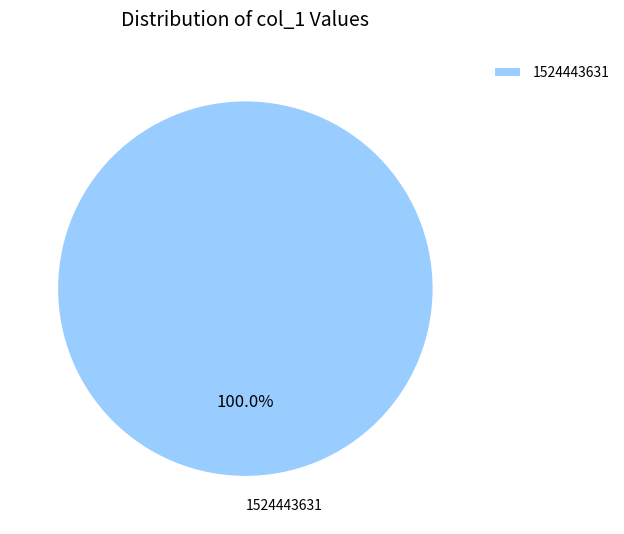

Which slice represents more than half of the pie?

1524443631